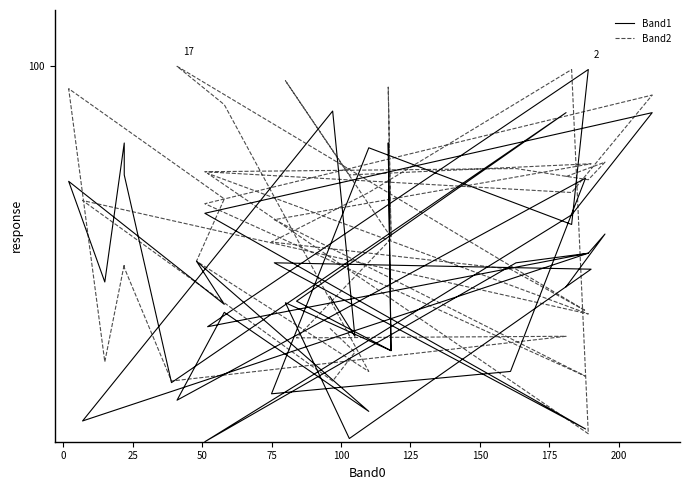

In Band2, how many points are lower than both neighbors (excluding endpoints)?

13